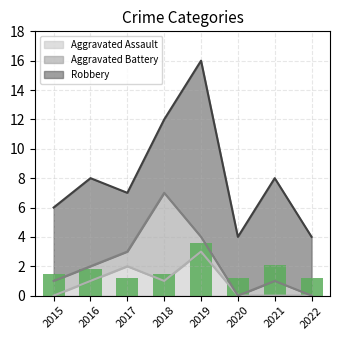

The Aggravated Assault series shows 5.0 at 2019. True or false?

False